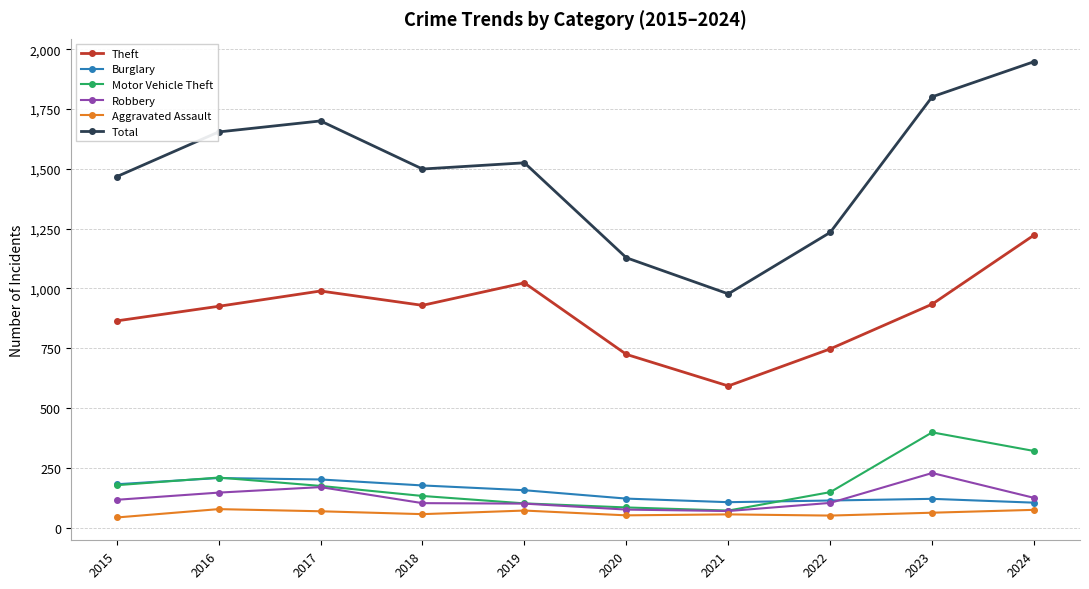

What is the value of the Burglary point at the 6th from the left?

121